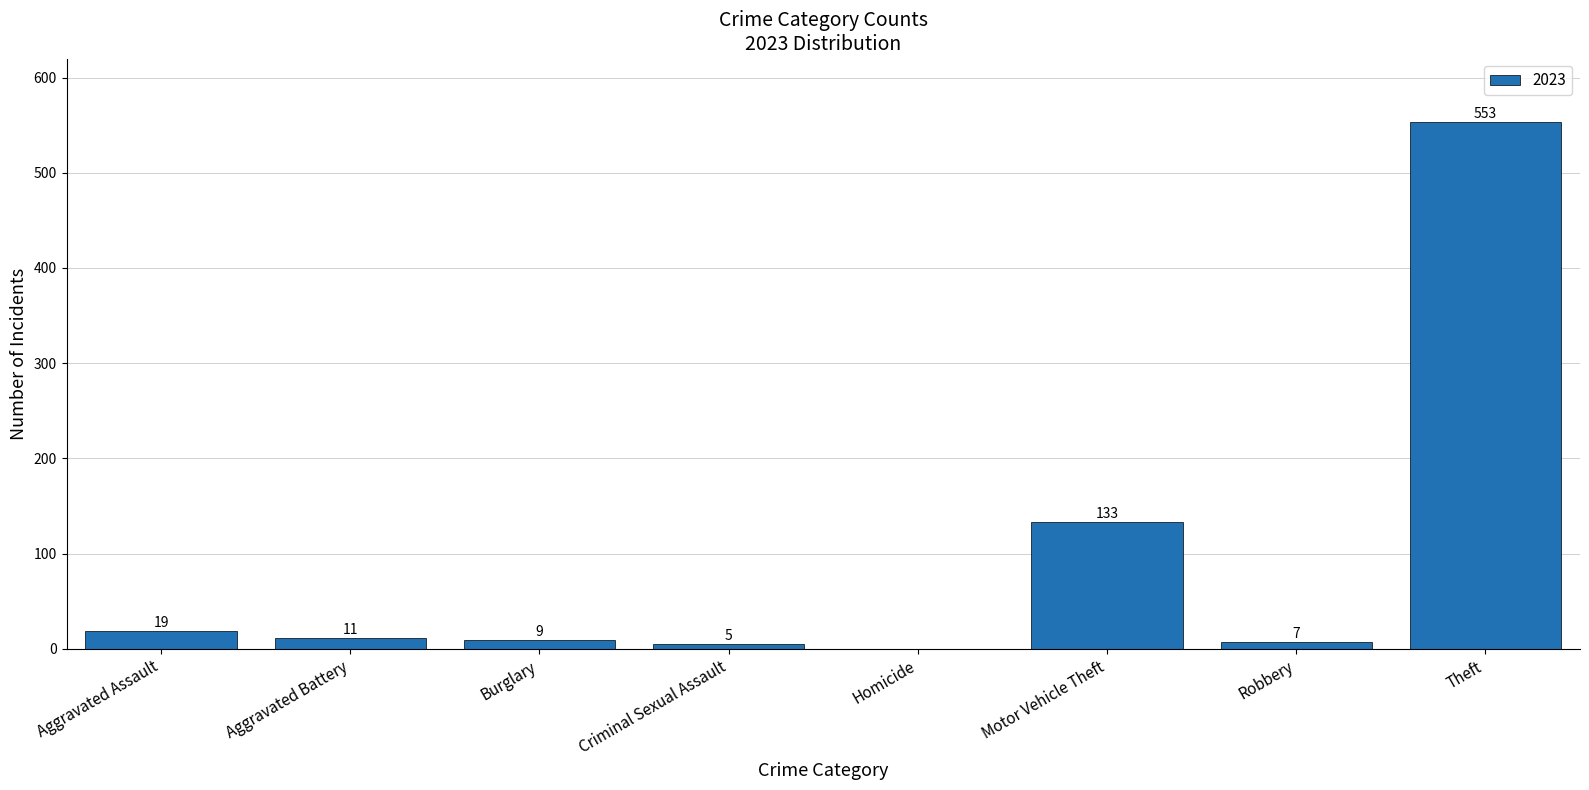

Which has a higher value, Criminal Sexual Assault or Homicide?

Criminal Sexual Assault